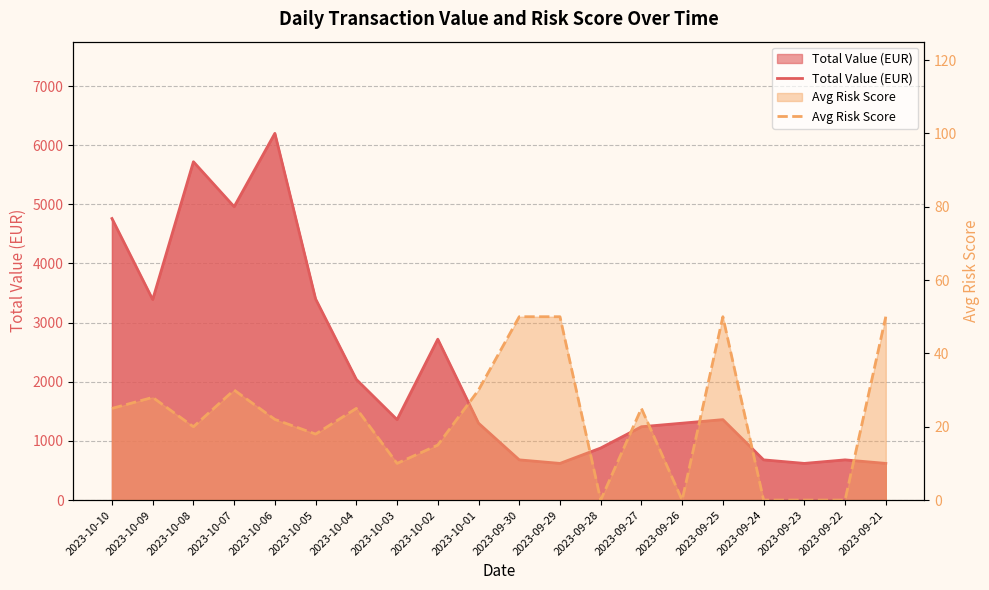

What is the sum of the Total Value (EUR) values at 2023-10-07 and 2023-10-04?

7000